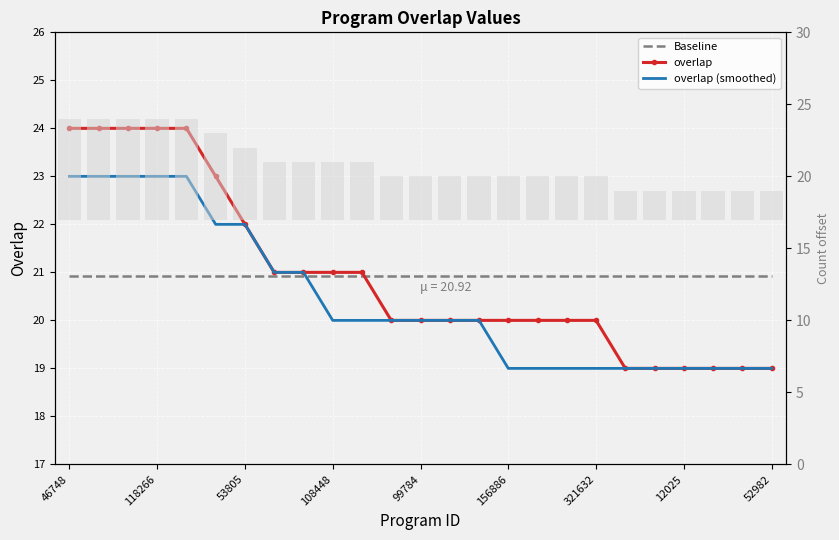

What is the difference between the overlap values at 14 and 118266?

4.0